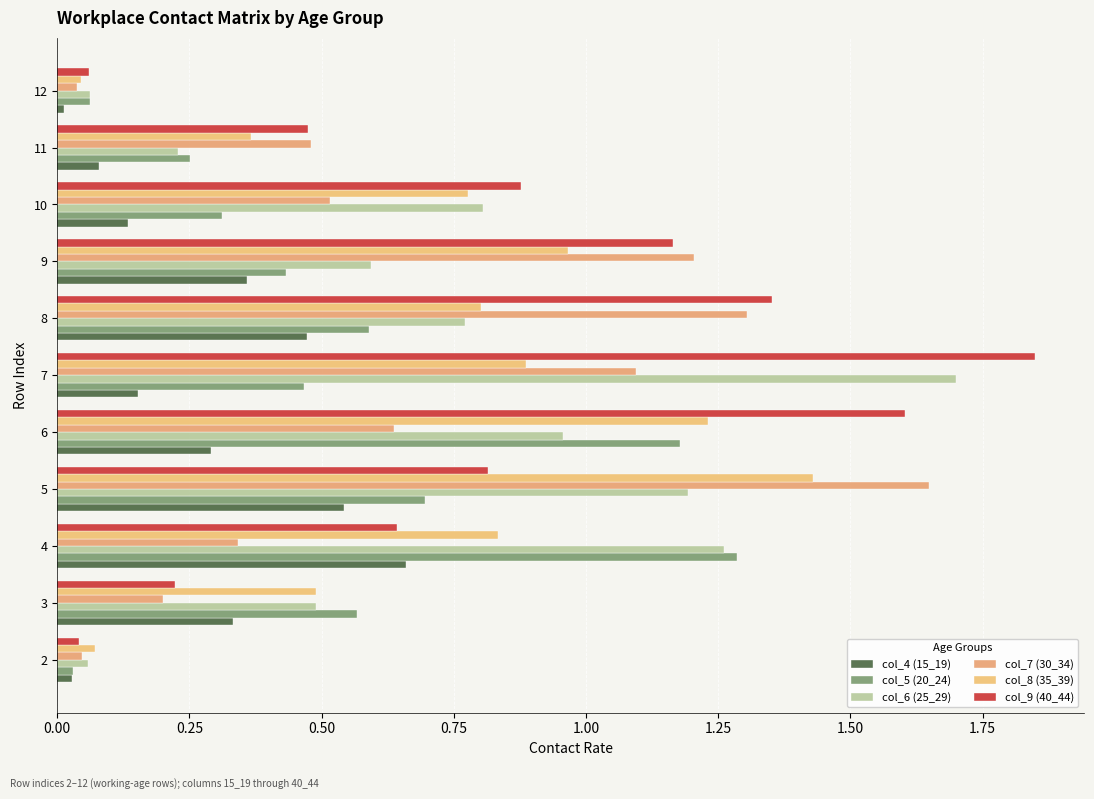

At which label is col_8 (35_39) closest to 0?

12